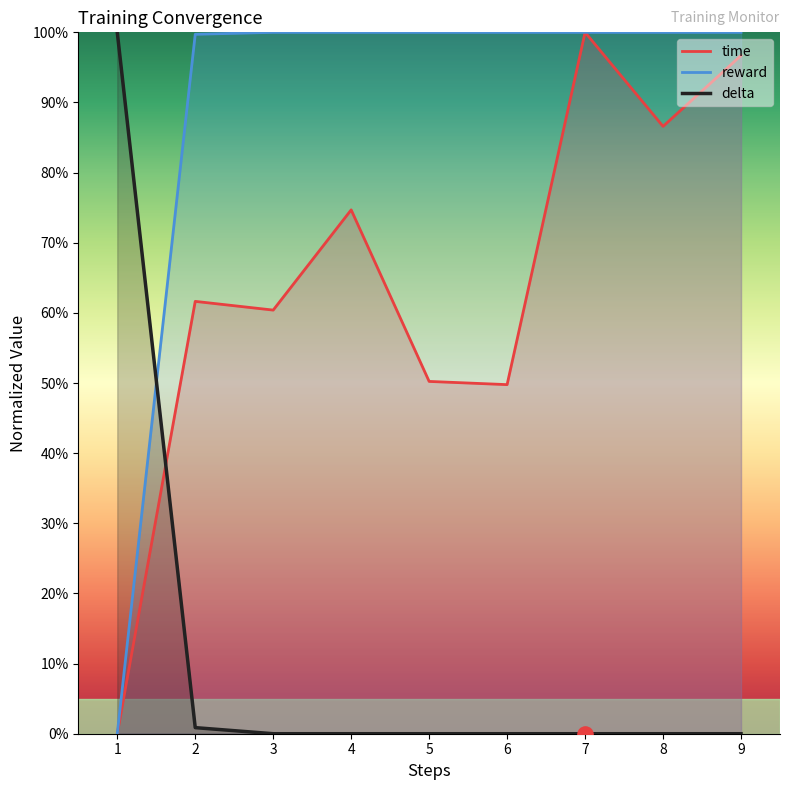

At which category is the sum across all series the highest?

7